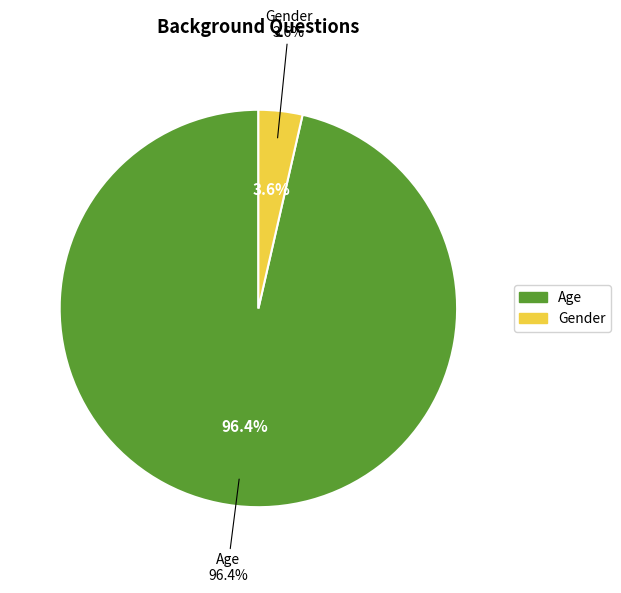

Is it true that Gender is 17% of the pie?

False